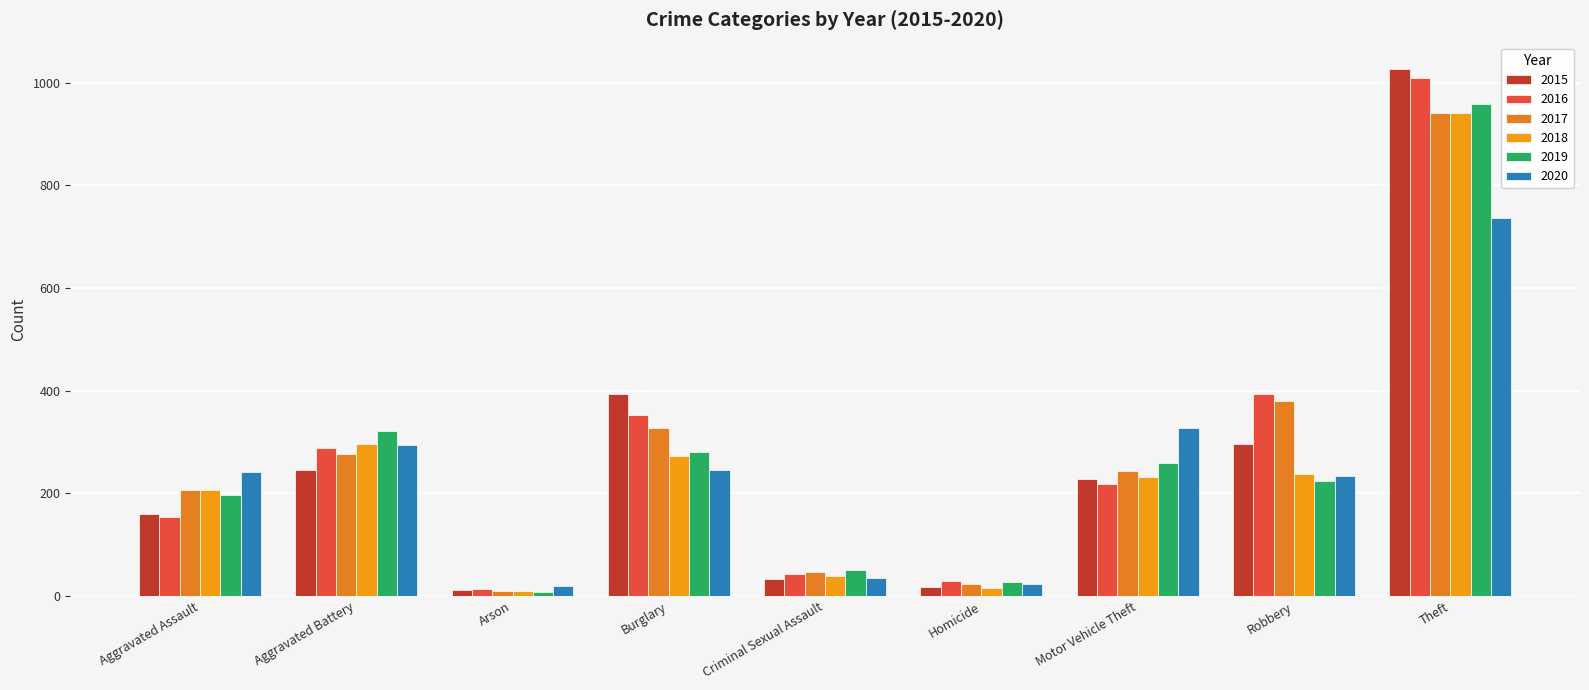

Which label corresponds to the smallest value in the chart?

Arson